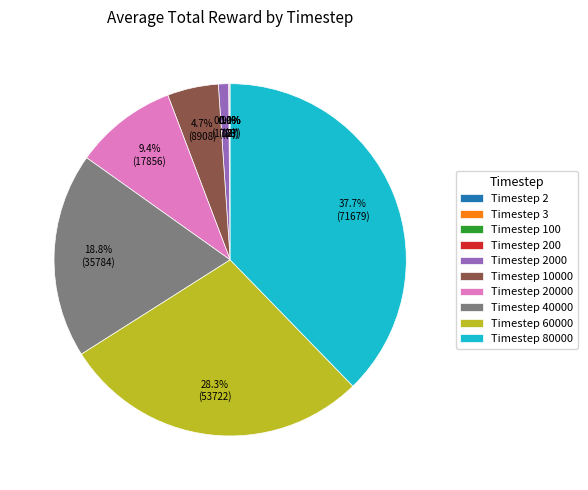

To the nearest percent, what is the difference between the largest and smallest slice percentages?

38%